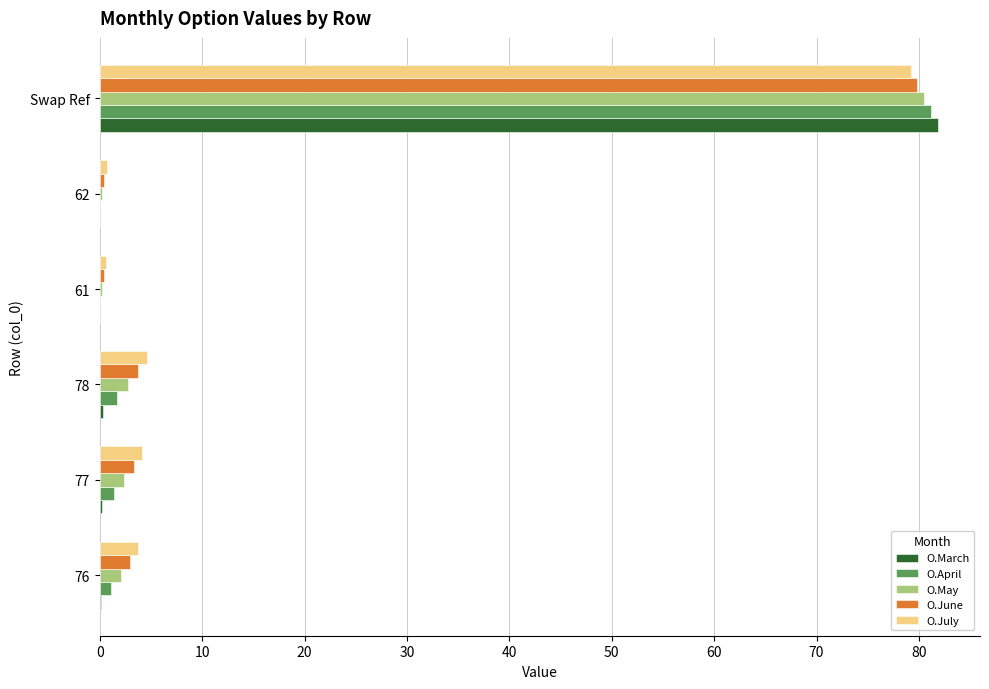

How many distinct data groups are displayed?

5